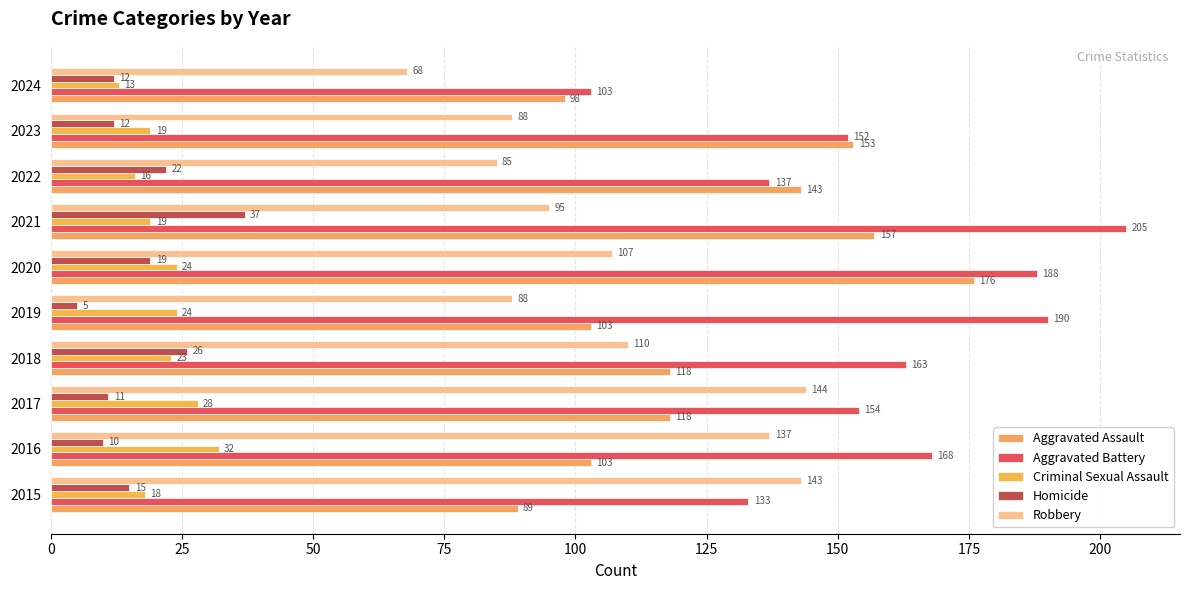

What is the value of the Aggravated Battery bar at the 3rd from the left?

154